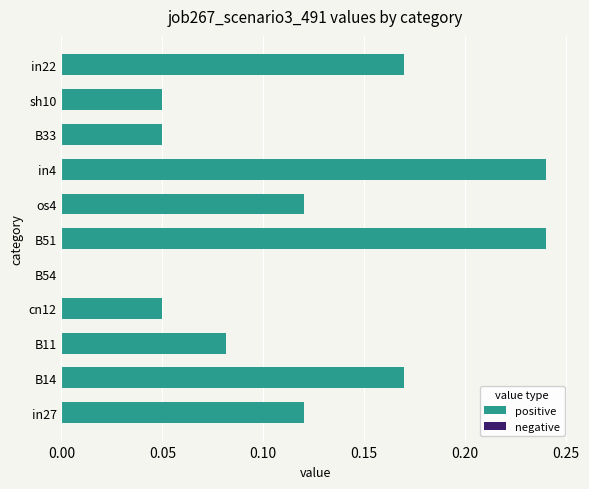

Between os4 and cn12, which is larger?

os4